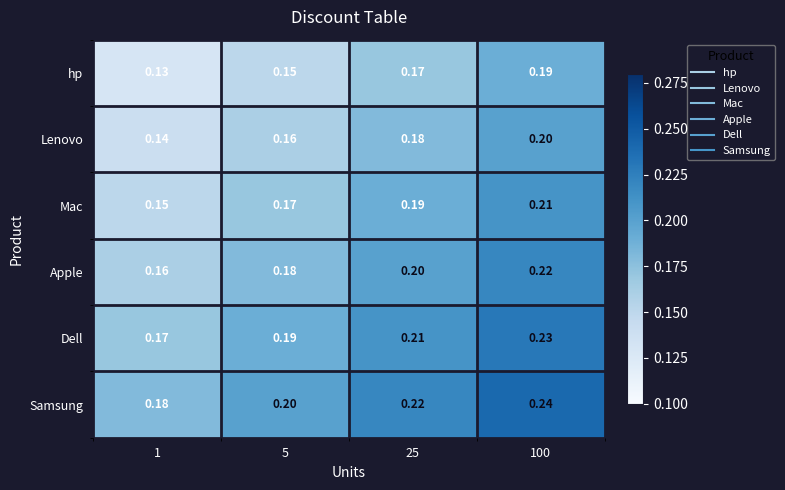

Which series has the largest total across all categories?

Samsung